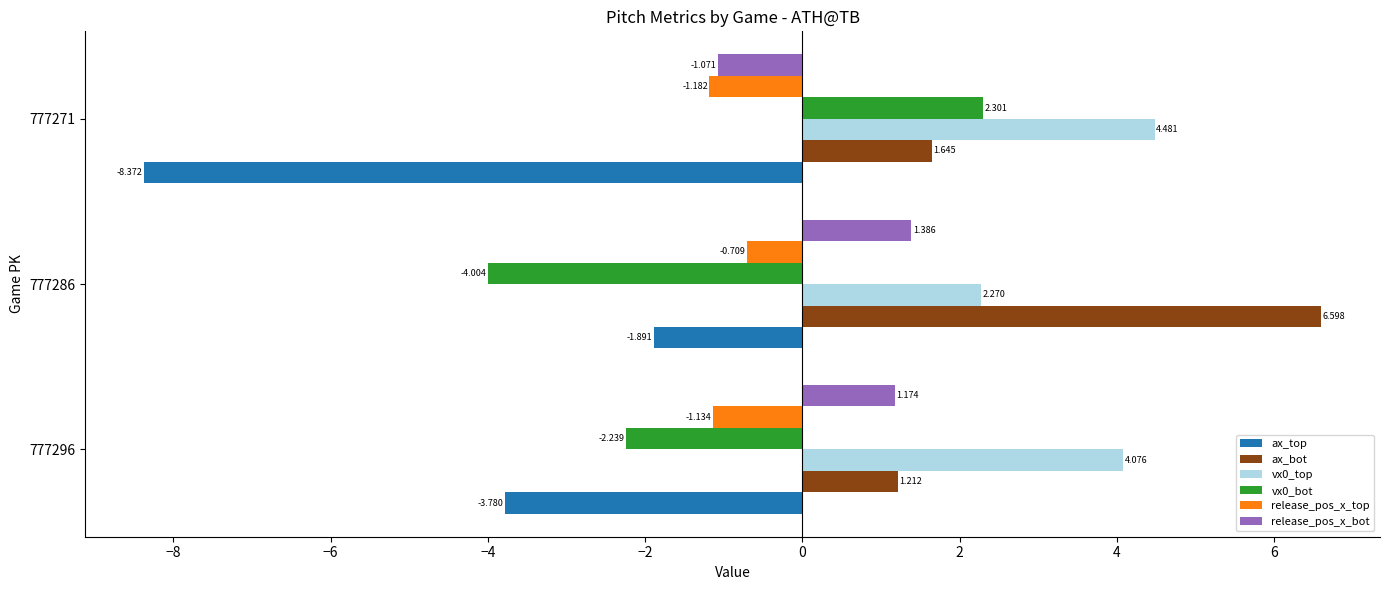

What are all the series names shown in the legend?

ax_top, ax_bot, vx0_top, vx0_bot, release_pos_x_top, release_pos_x_bot